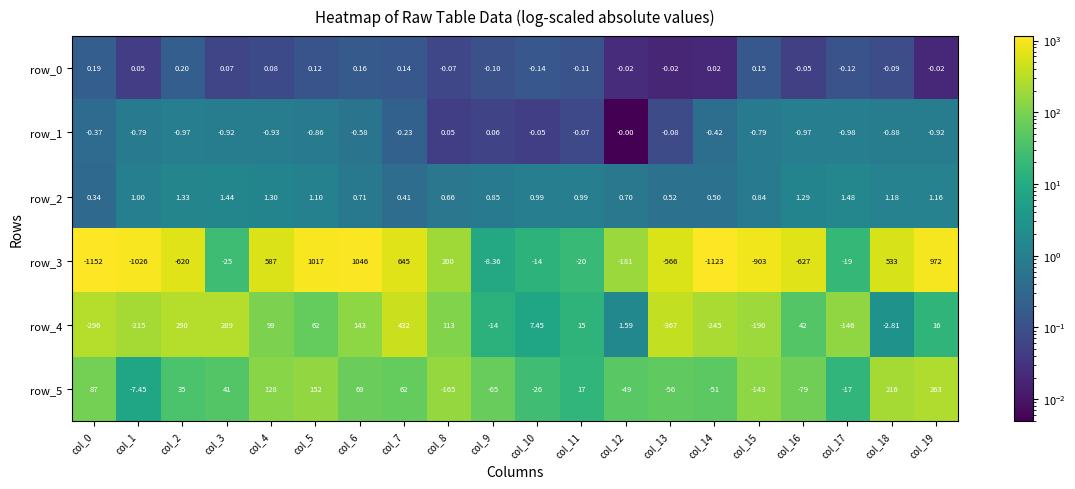

Is the value of row_1 at col_3 greater than the value of row_3 at col_5?

No